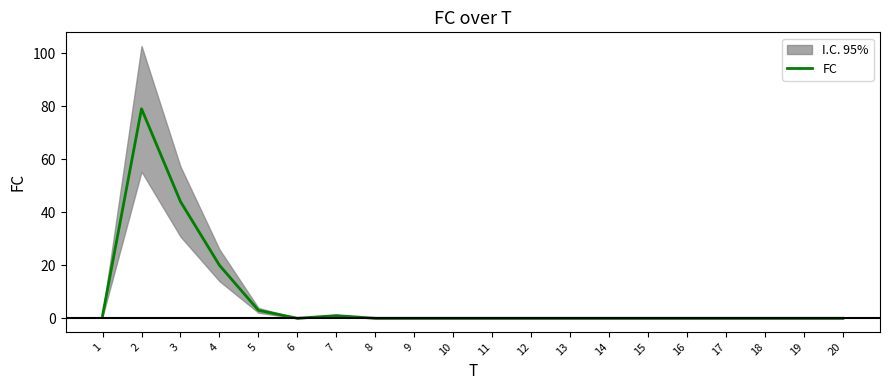

What is the difference between the maximum and second lowest values?

79